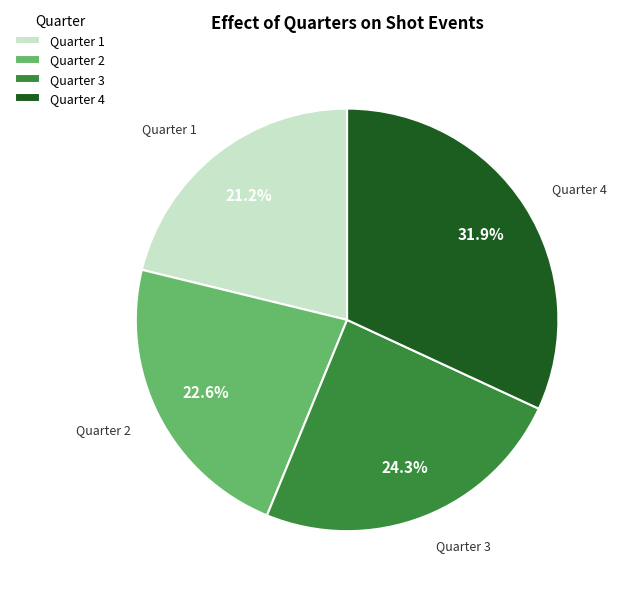

Does Quarter 3 represent more than half of the total?

No